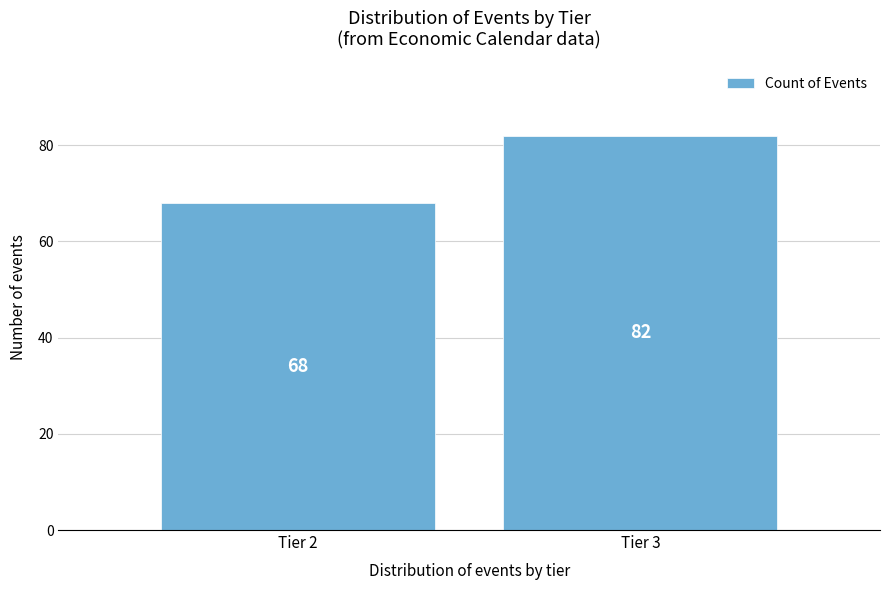

Reading left to right, list all the values displayed in this chart.

Tier 2=68	Tier 3=82